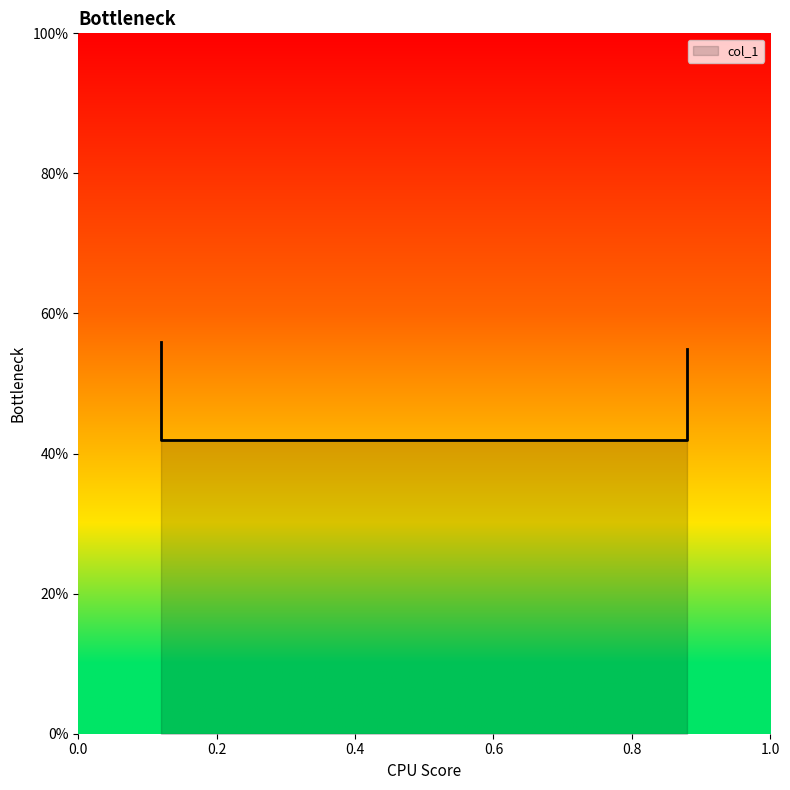

Reading left to right, transcribe all the data shown in this chart.

0.12=0.6	0.12=0.4	0.88=0.4	0.88=0.6